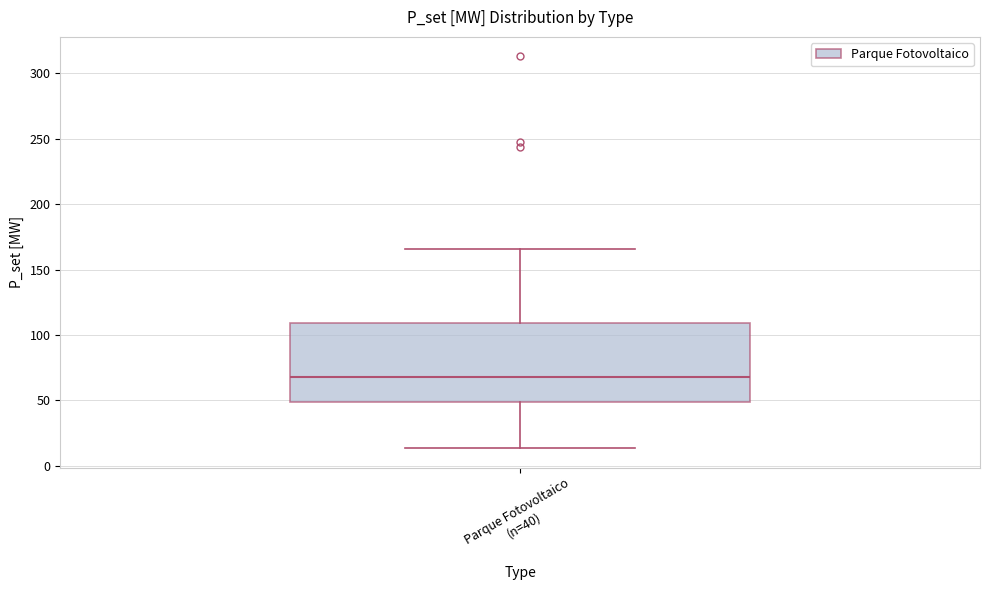

Where is the upper edge of the box for Parque Fotovoltaico (n=40) on the y-axis? The values are not printed on the chart, so give them approximately, as read against the axis.

110